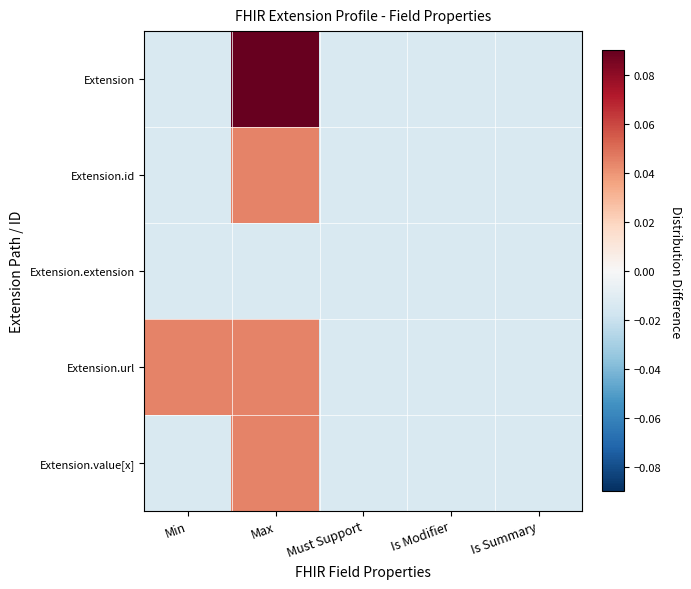

Which has a higher value, Is Summary or Is Modifier?

Is Summary